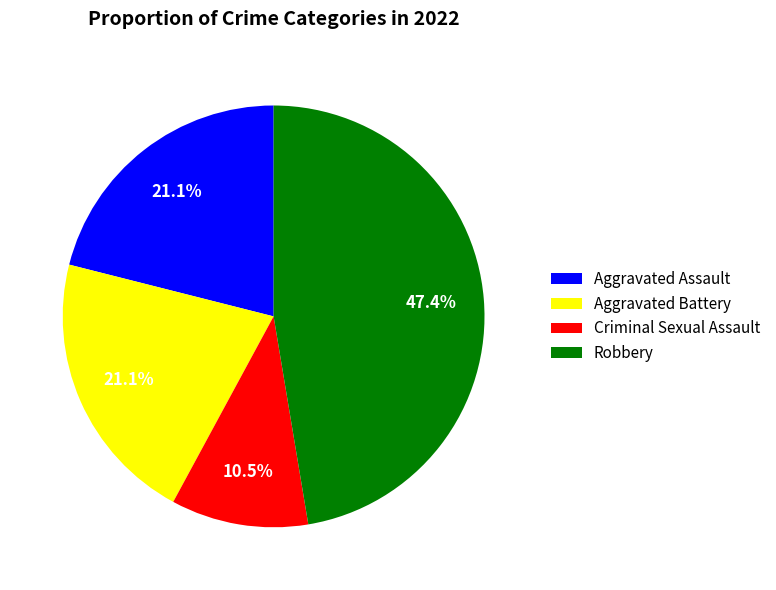

Combined, what portion of the pie is Robbery and Aggravated Assault?

68.4%